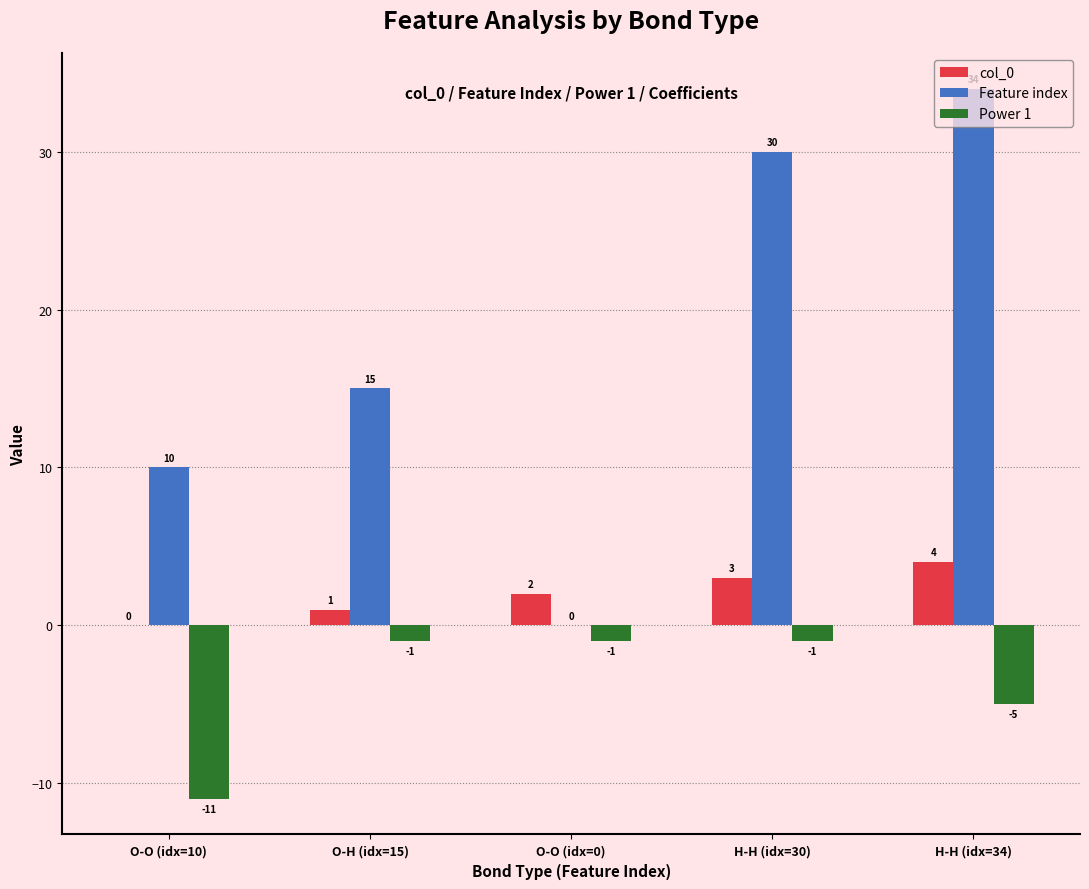

What is the sum of all col_0 values?

10